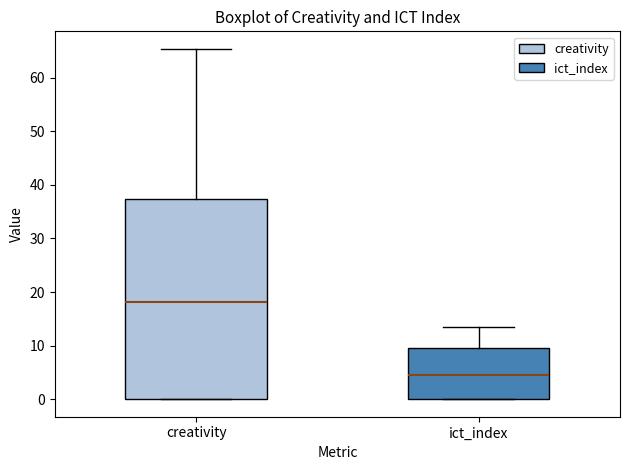

Which box's median line is the highest?

creativity